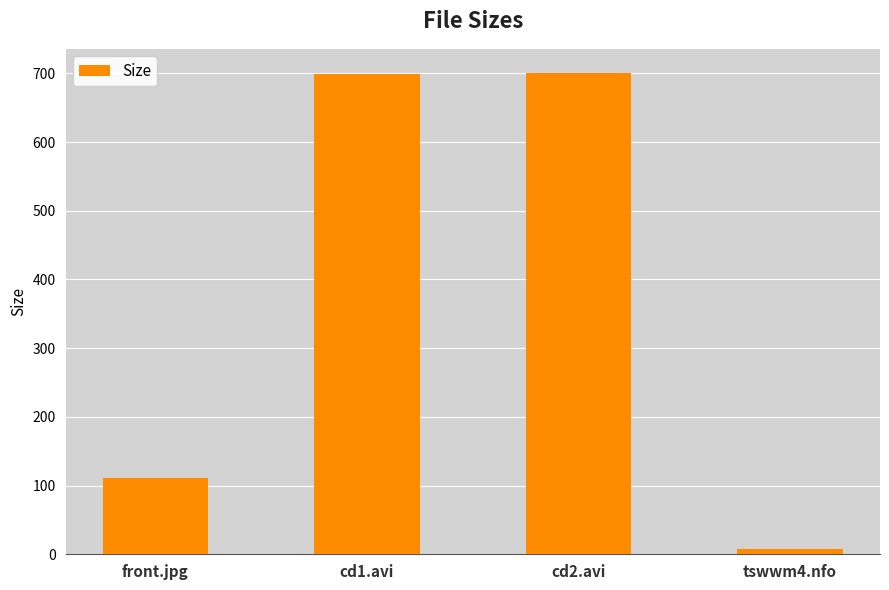

Where is the data nearest to the value 353?

front.jpg